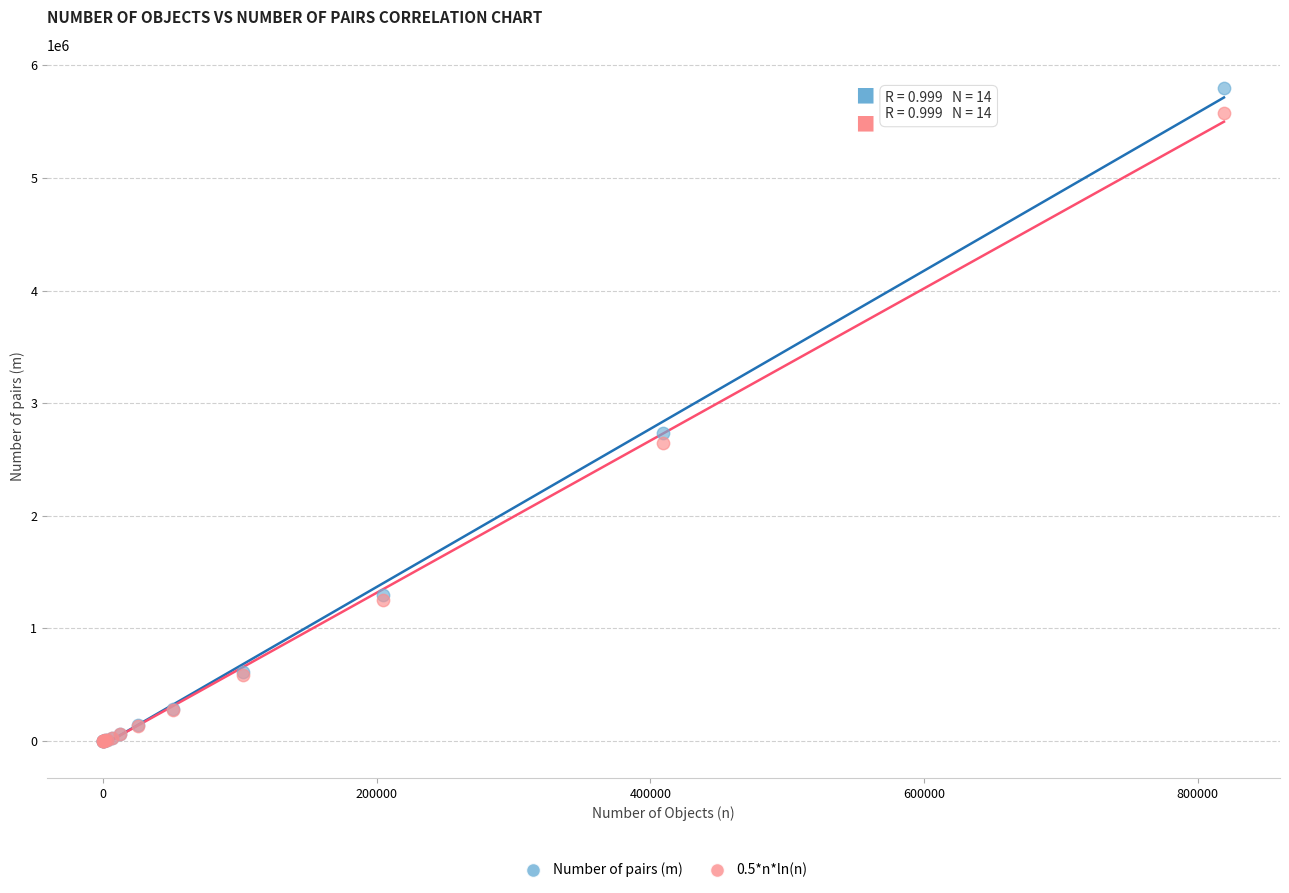

Across all series, what Y value is closest to 2900947?

2737686.3